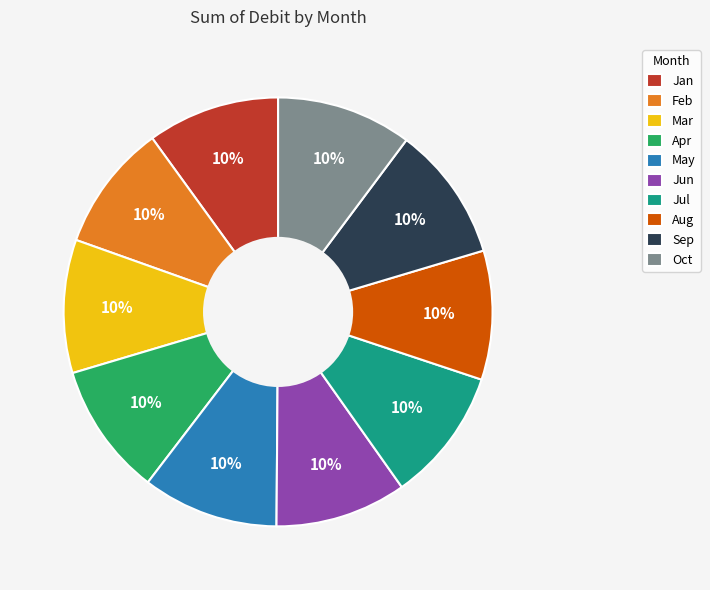

True or false: Oct accounts for 1% of the total.

False